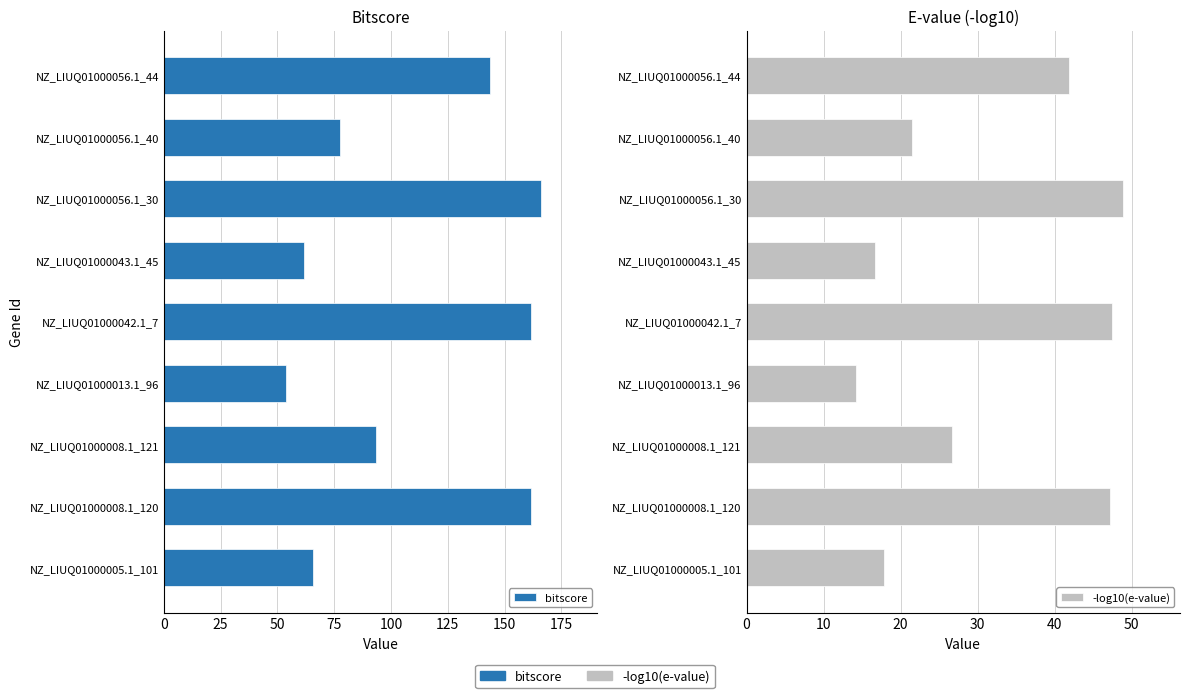

How many values in the bitscore series are below 93?

4